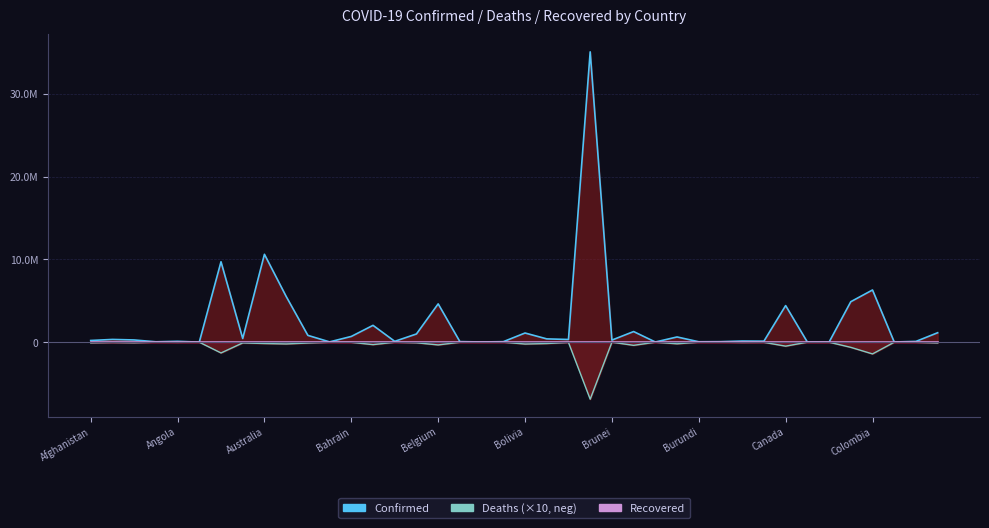

What is the label of the 21st point from the right?

Bhutan